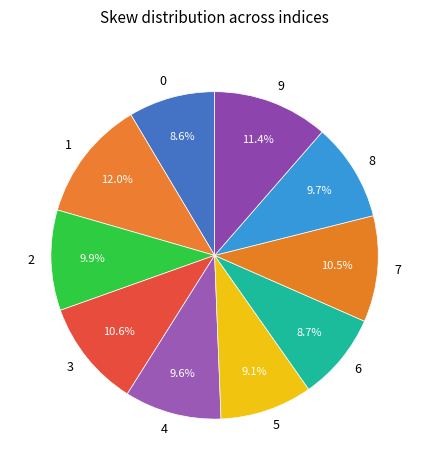

How many segments does this pie chart have?

10